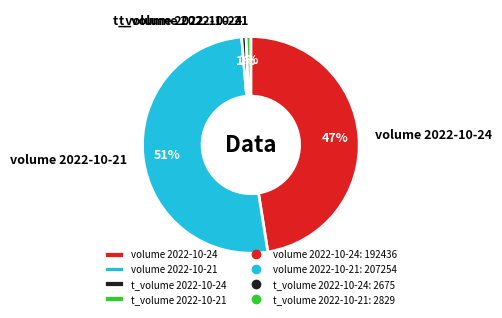

What is the ratio of the value at volume 2022-10-21 to the value at volume 2022-10-24?

1.1